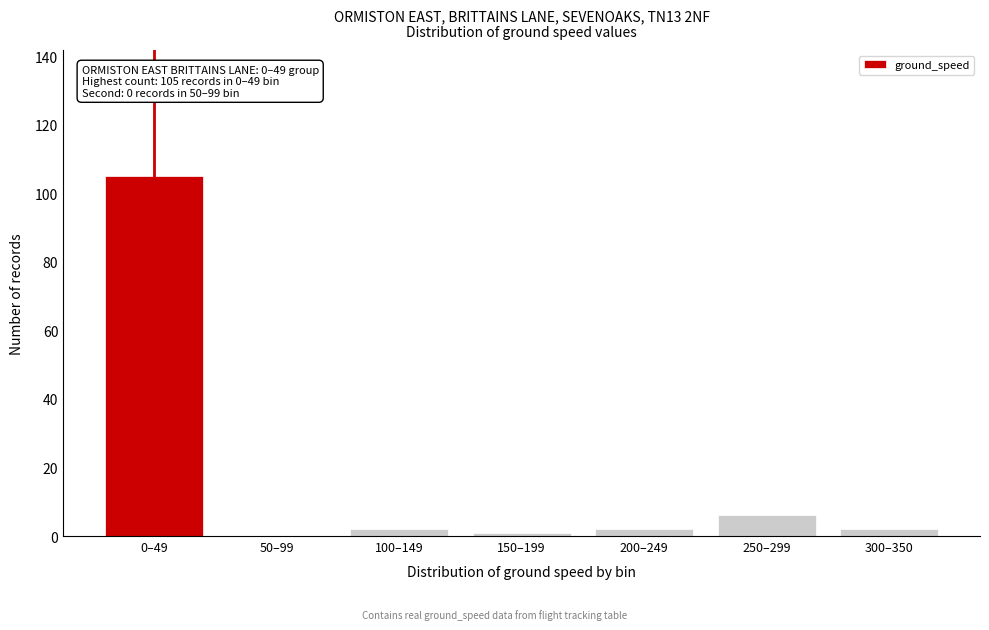

Reading left to right, extract all data points from this chart.

0–49=105	50–99=0	100–149=2	150–199=1	200–249=2	250–299=6	300–350=2